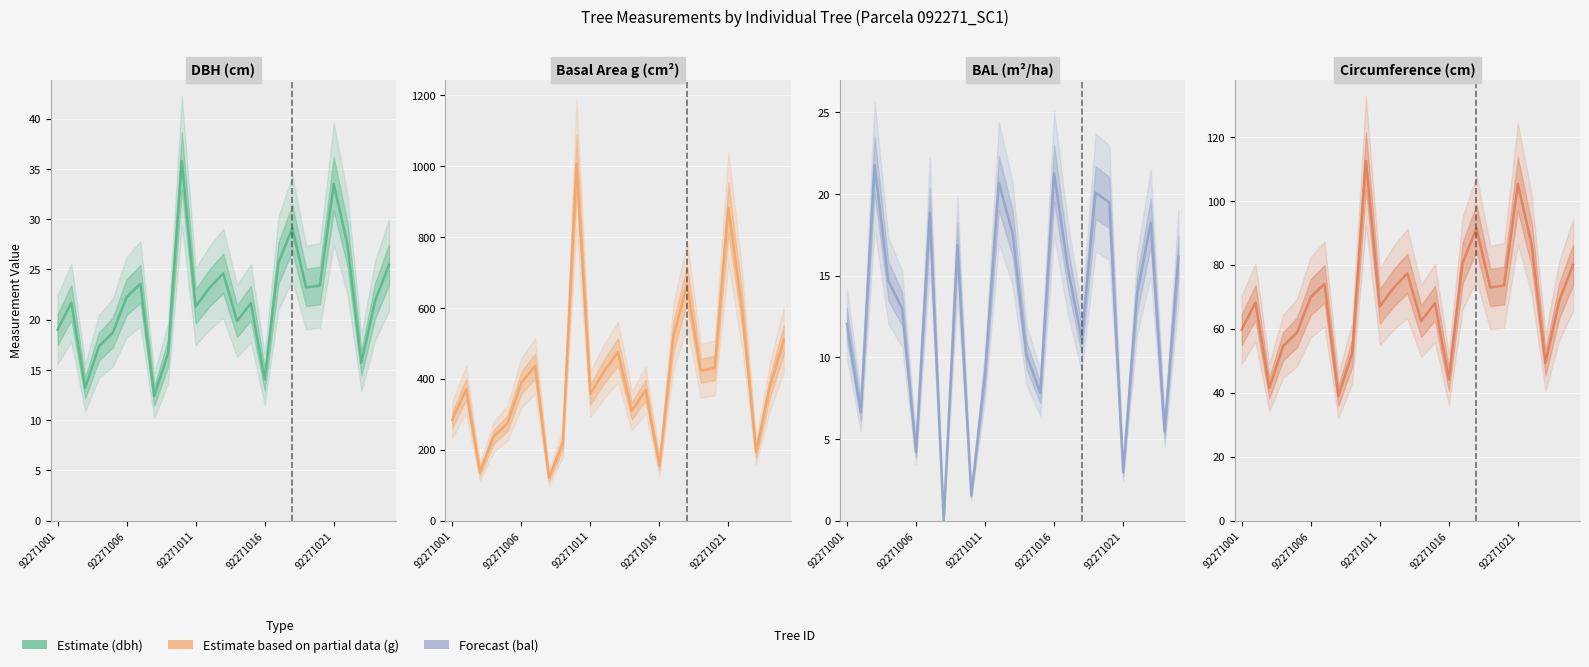

How many data points in circunferencia_normal are less than 68?

10